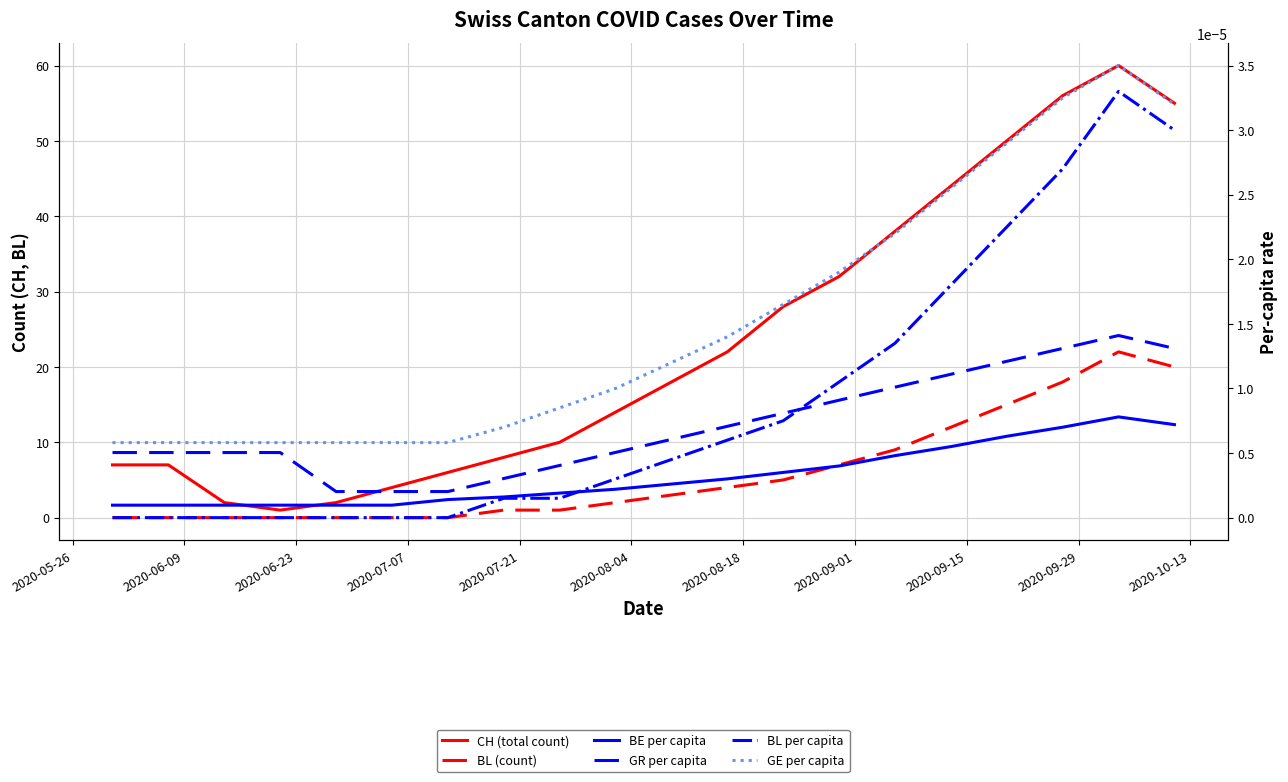

Does the chart have visible grid lines?

Yes